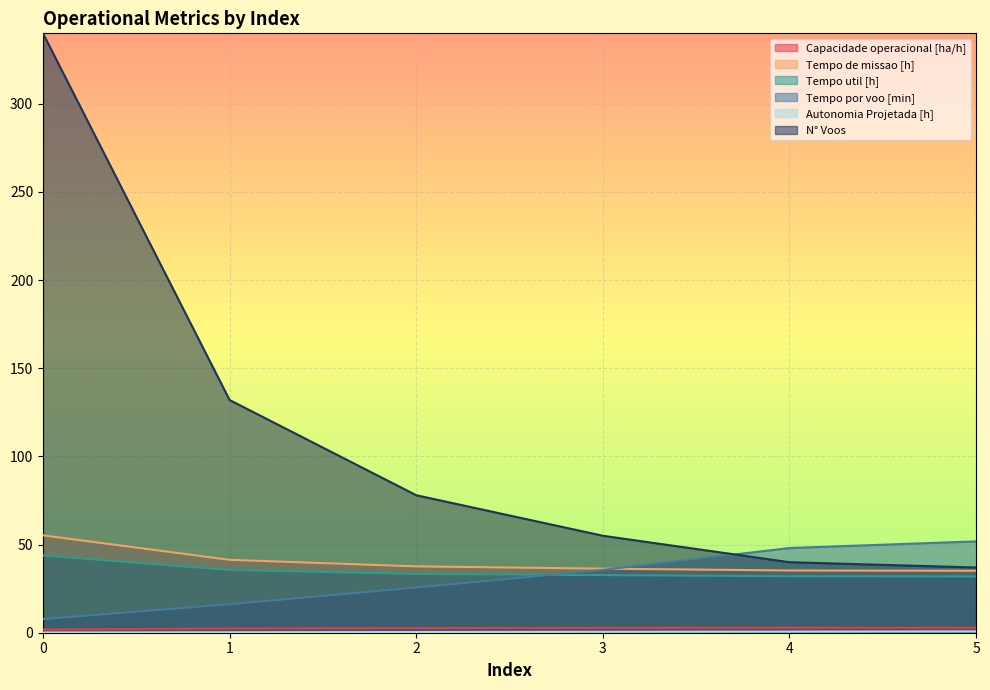

True or false: Capacidade operacional [ha/h] and Tempo de missao [h] cross at least once.

False